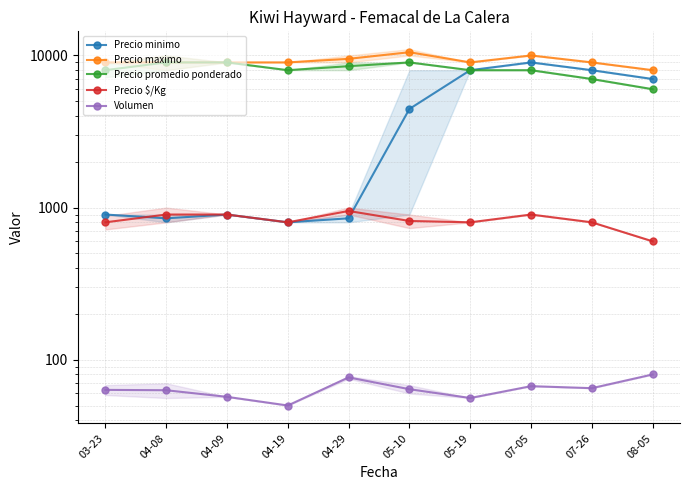

What is the label of the 10th point from the right?

03-23